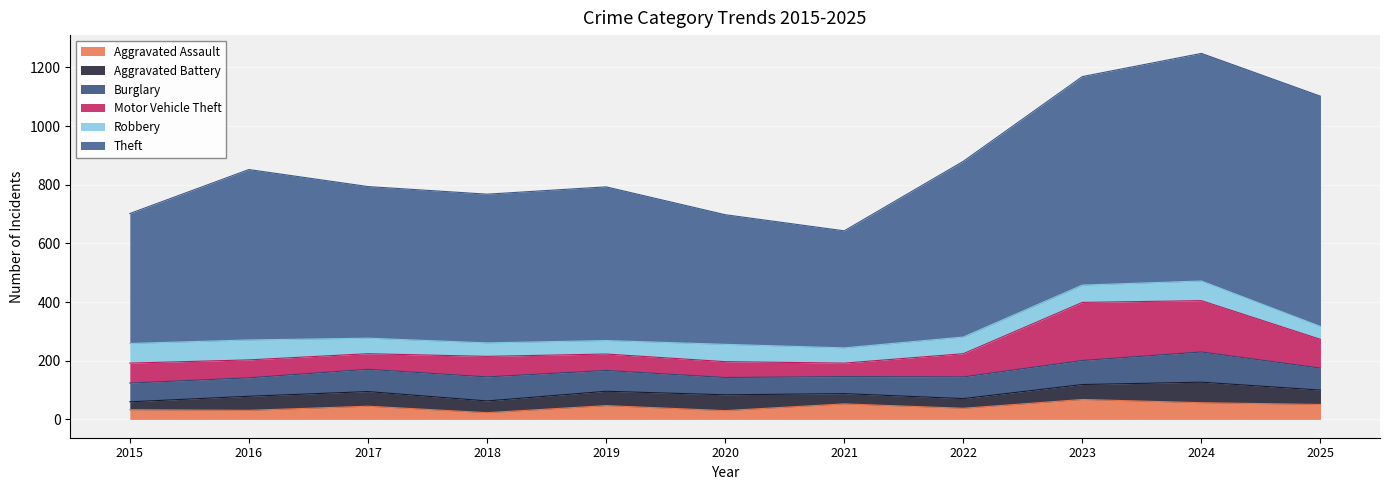

Where does the Theft series first go above 524?

2016